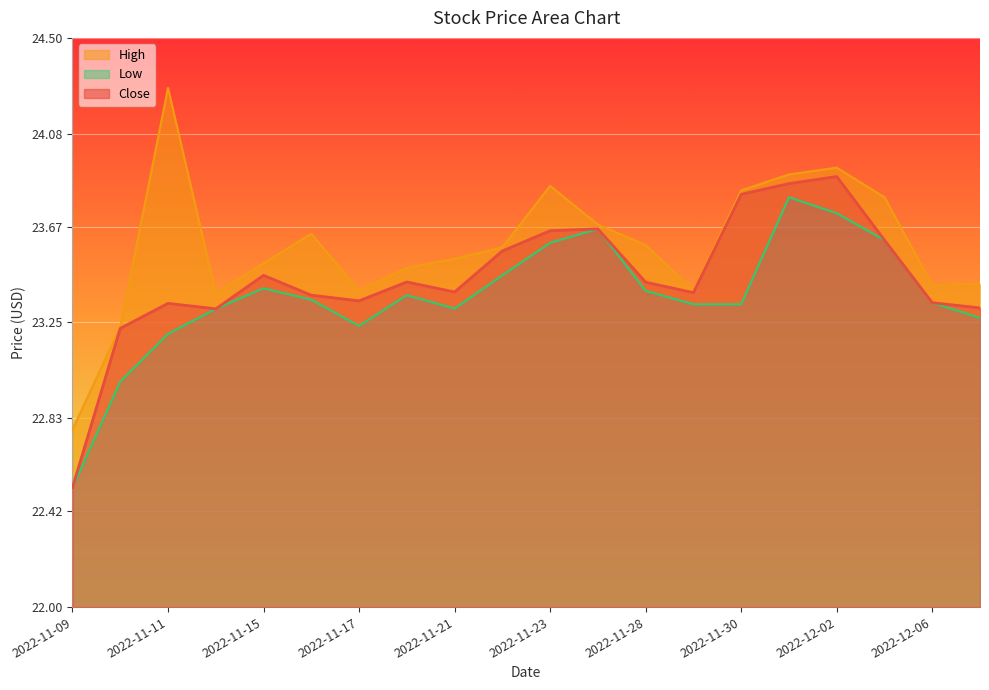

Which label corresponds to the largest value in the chart?

2022-11-11